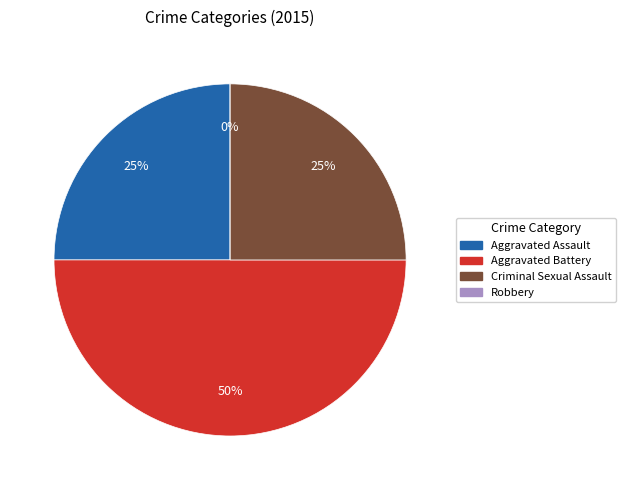

How many slices are in this pie chart?

4